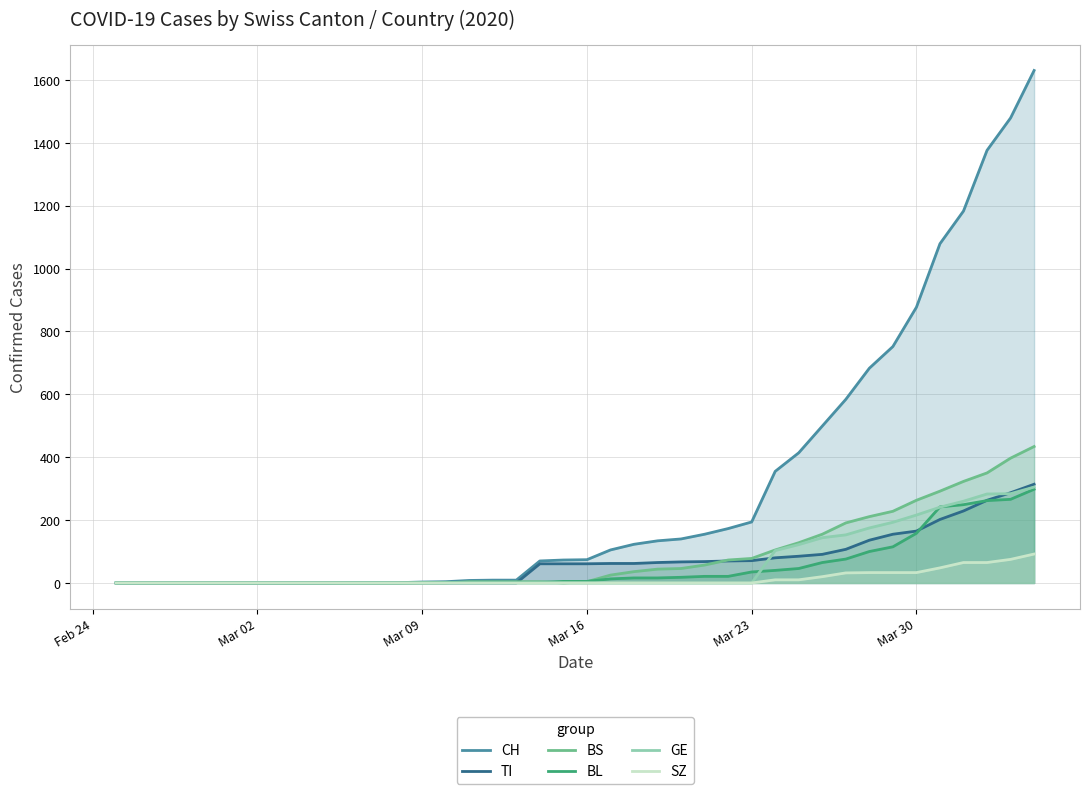

How many lines are shown in the chart?

6